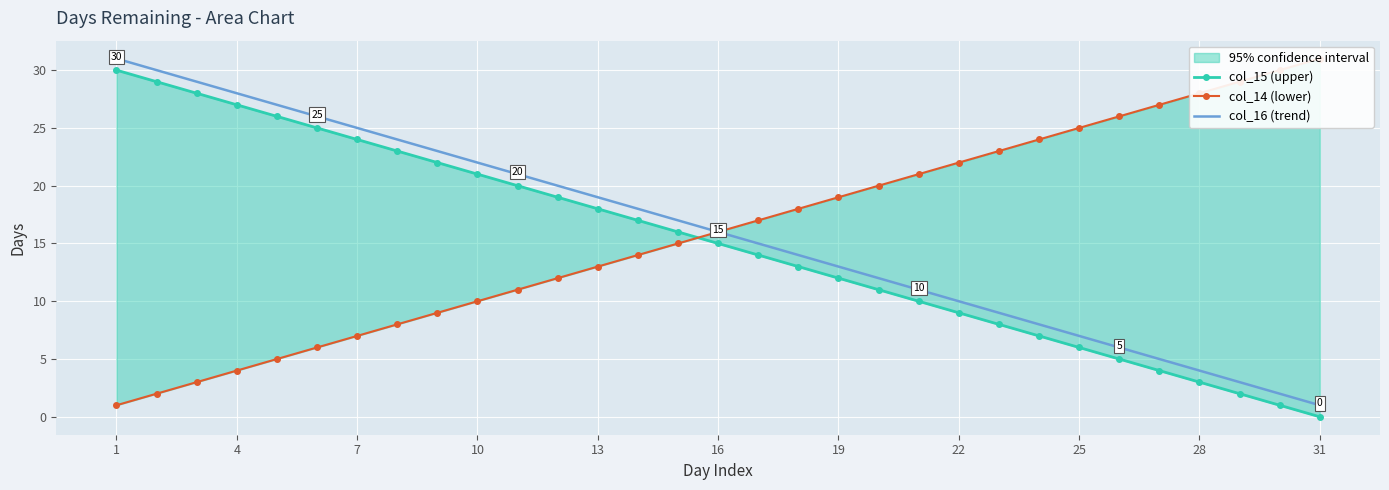

True or false: col_16 (trend) has a value of 28 at 4.

True